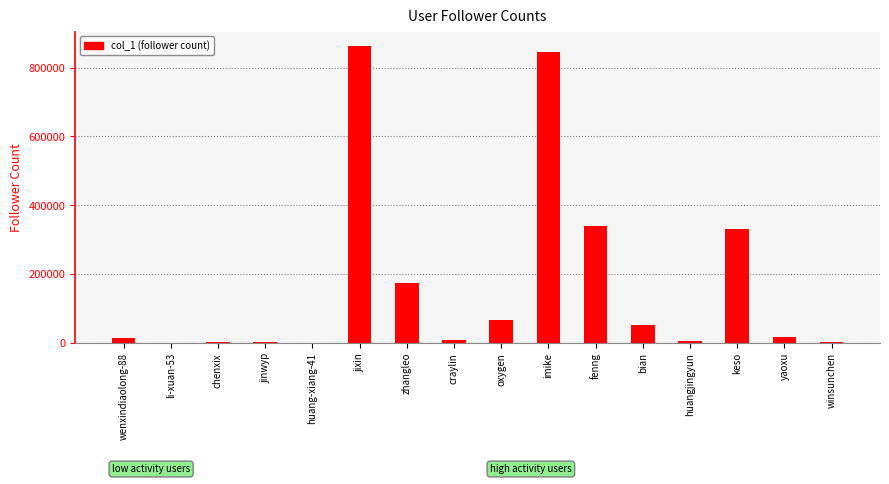

Which has a higher value, jinwyp or keso?

keso